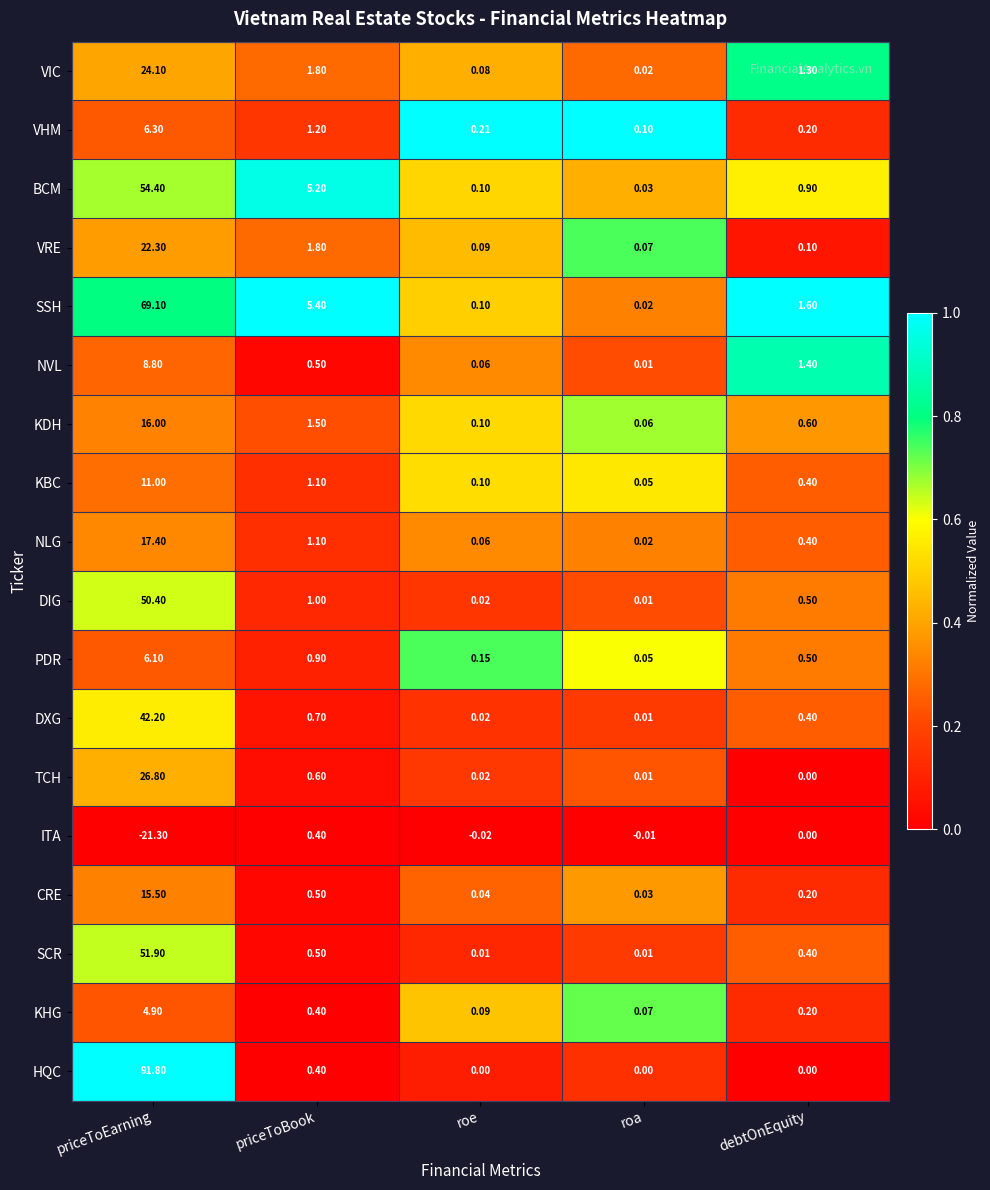

Is the value of BCM at roe greater than the value of VRE at priceToEarning?

No